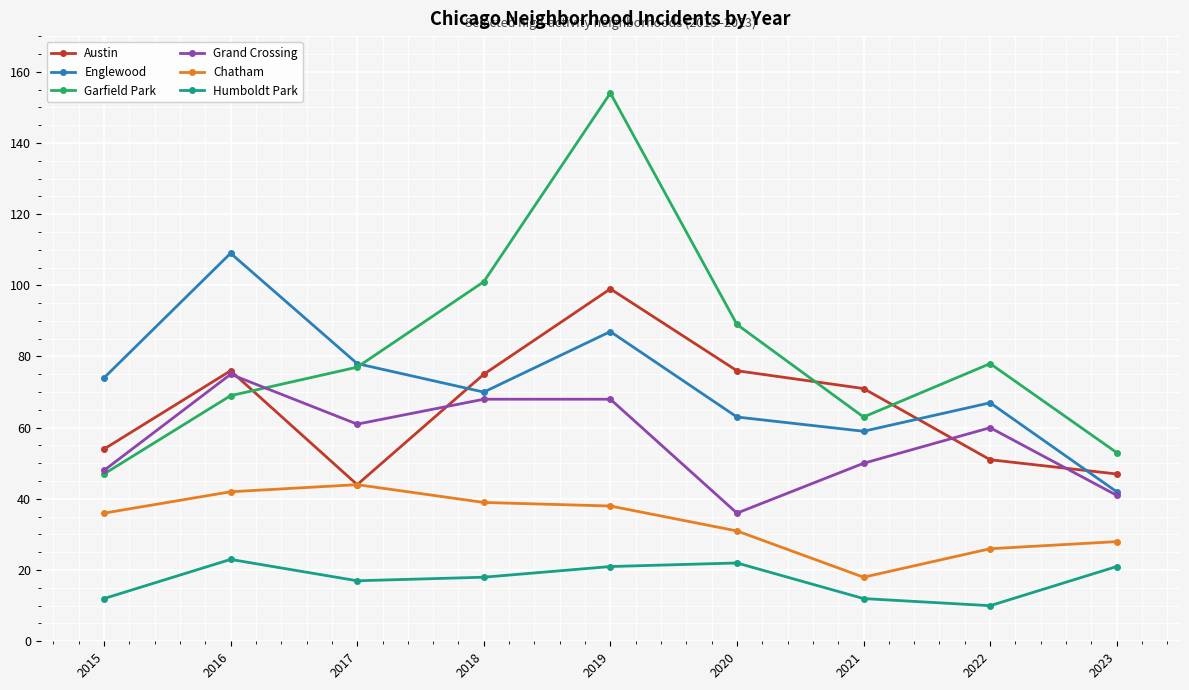

What is the value of the Austin point at the 2nd from the left?

76